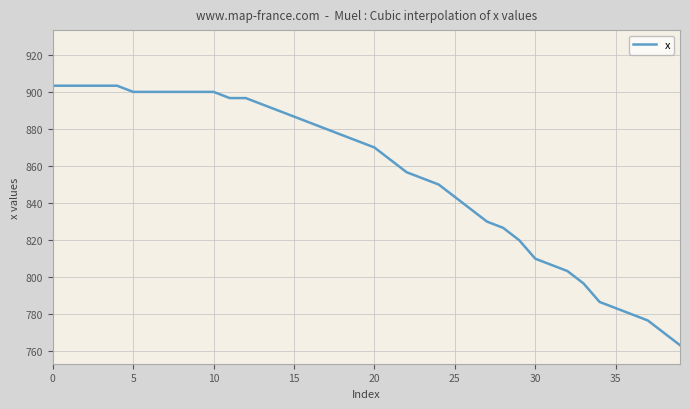

What is the average value?

855.5